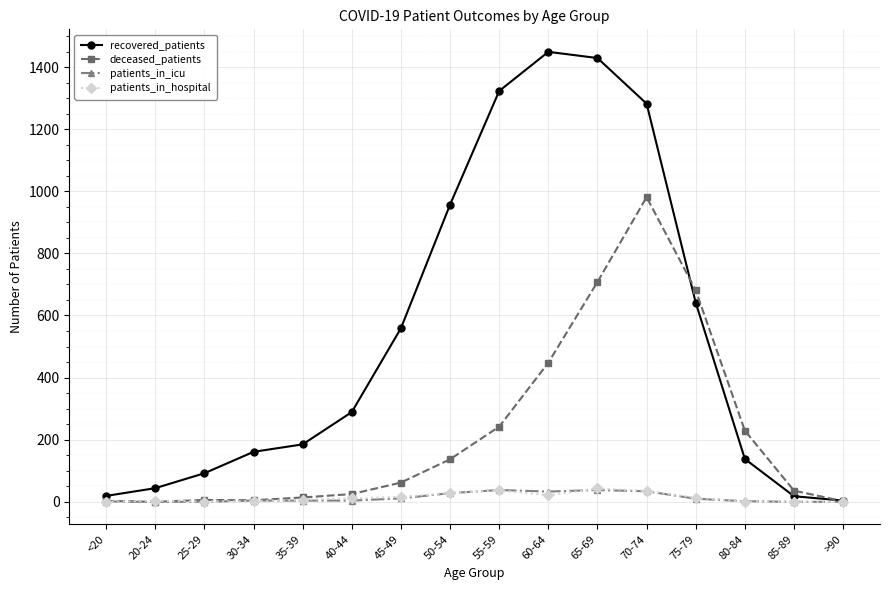

At how many categories does at least one series exceed 838?

5